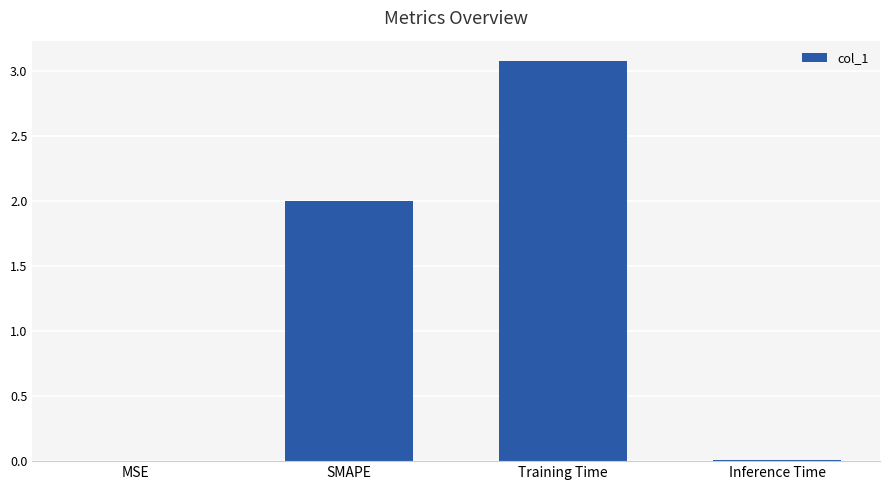

How many distinct data groups are displayed?

1